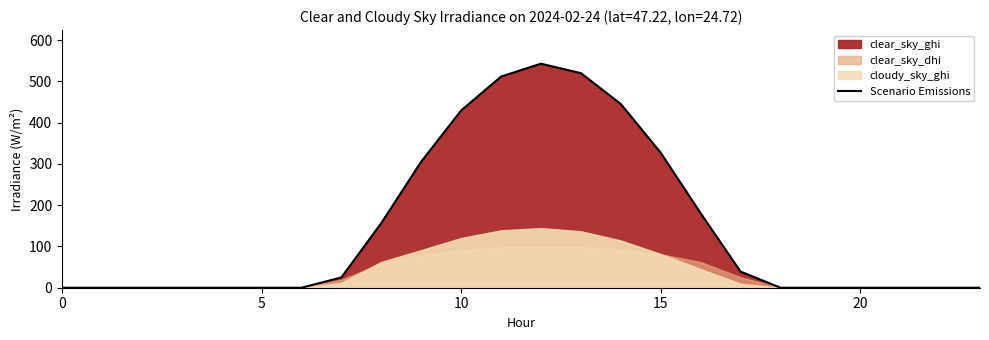

Is it true that the value at 16 is 180.5?

True